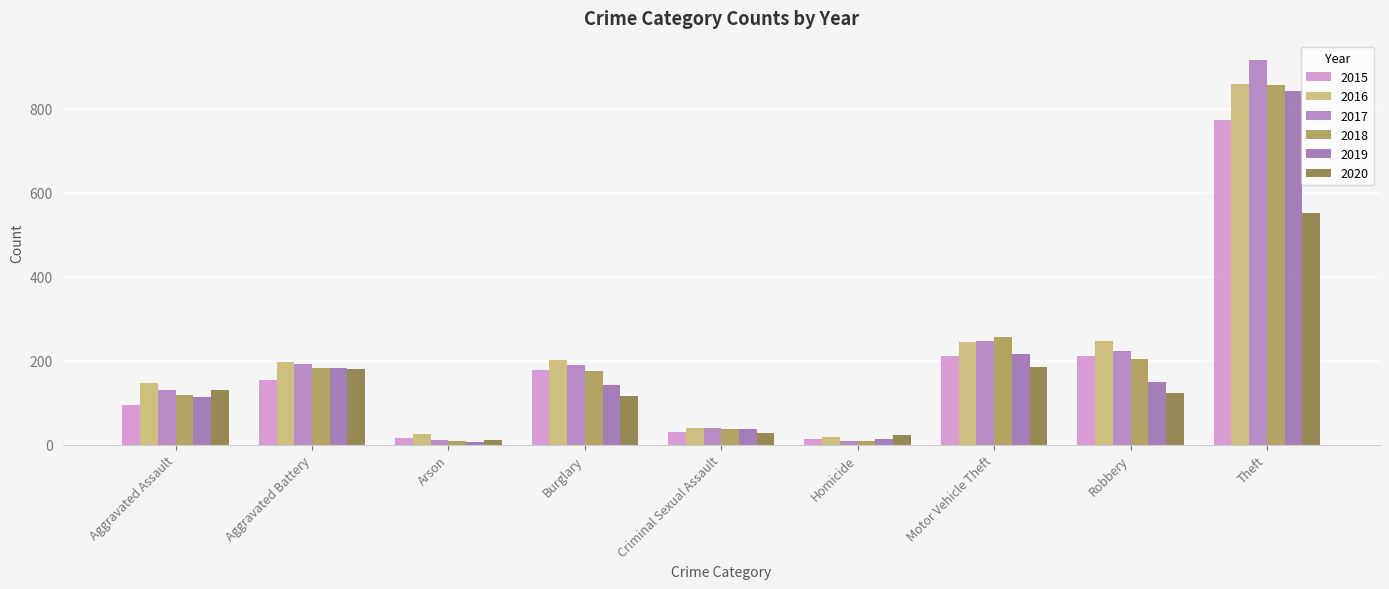

How many bars are there in each group?

6